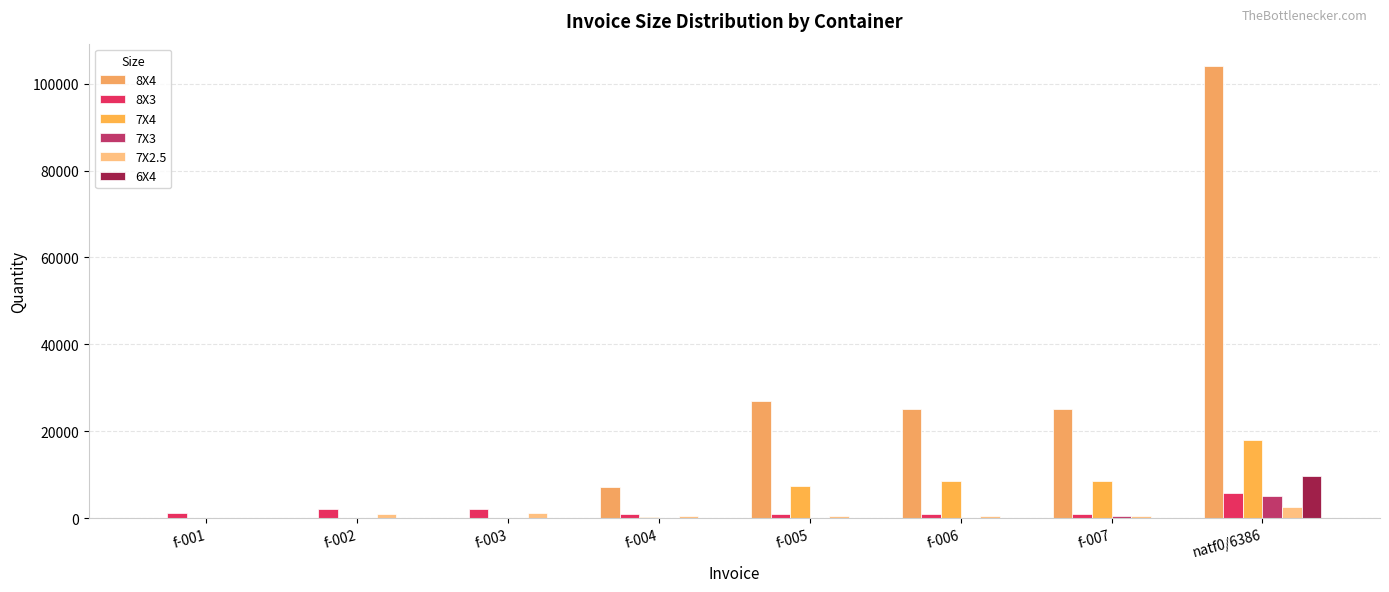

The 7X3 series shows -2016 at f-005. True or false?

False